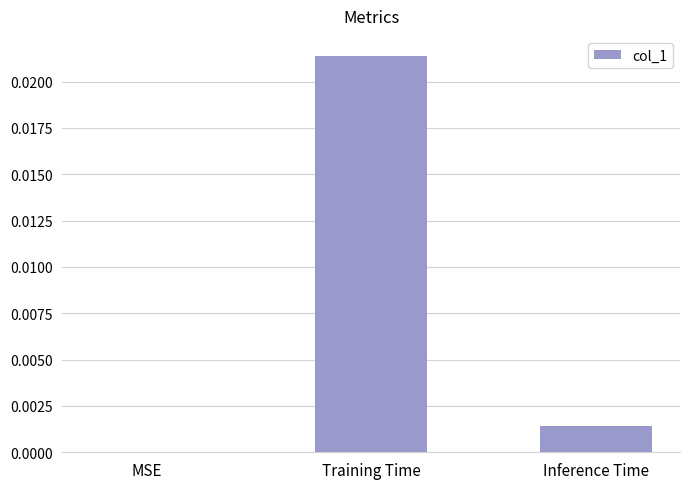

Is it true that the value at MSE is 0.0?

True